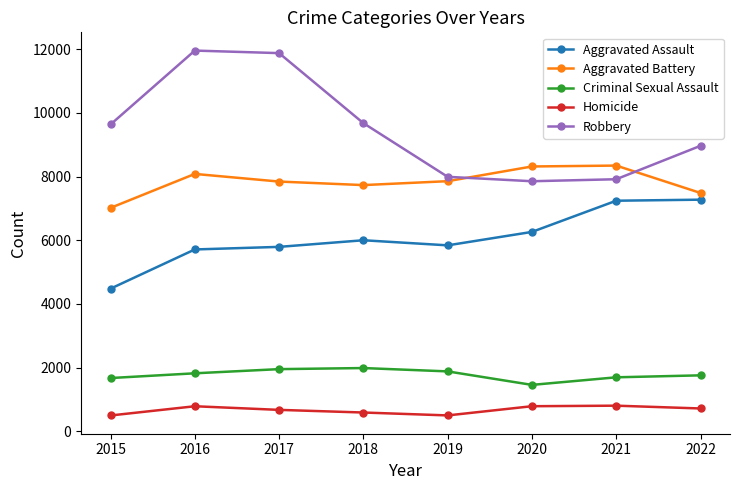

Does the chart have visible grid lines?

No